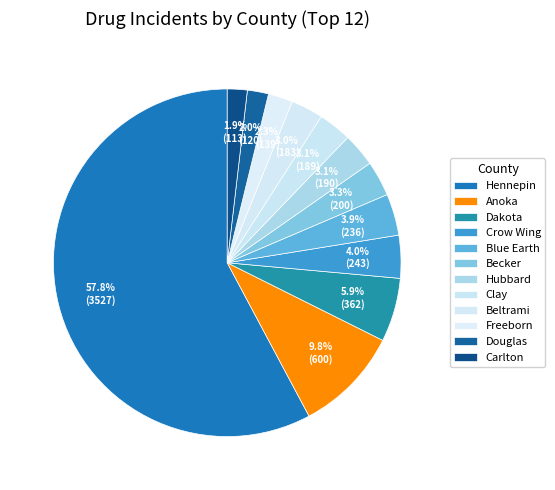

What is the largest slice in the pie chart?

Hennepin